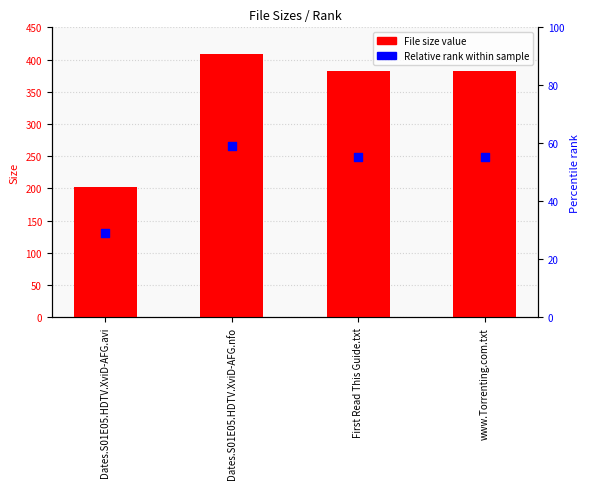

Is the value of Relative rank at Dates.S01E05.HDTV.XviD-AFG.avi greater than the value of File Size at Dates.S01E05.HDTV.XviD-AFG.avi?

No